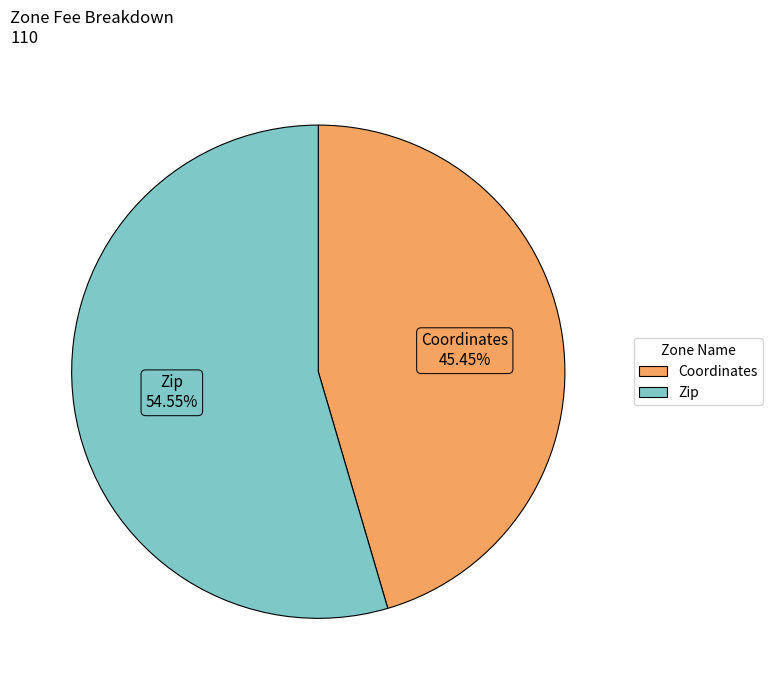

Does Zip account for over 50% of the chart?

Yes